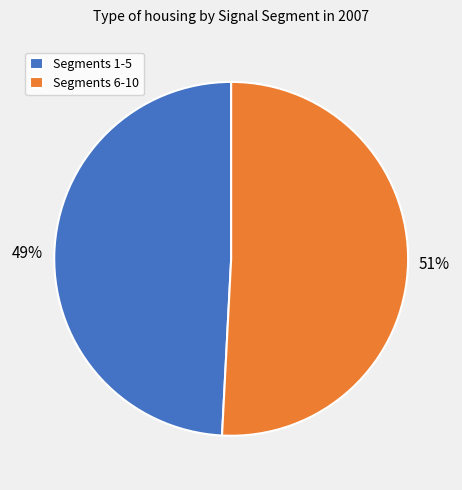

Between Segments 1-5 and Segments 6-10, which is larger?

Segments 6-10